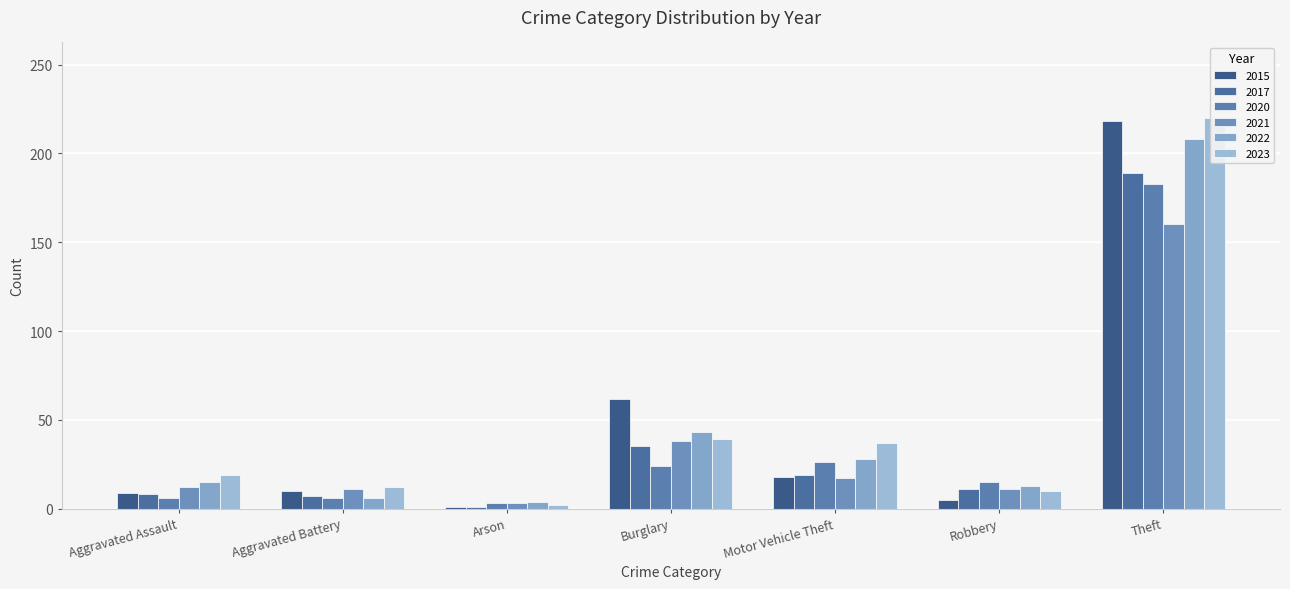

The value of 2015 at Aggravated Battery is 10. True or false?

True